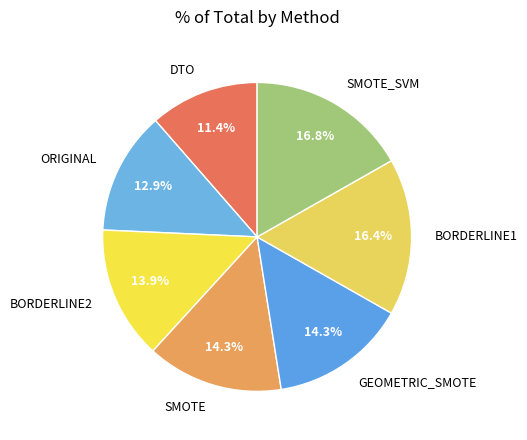

To the nearest percent, what percentage of the pie is ORIGINAL?

13%